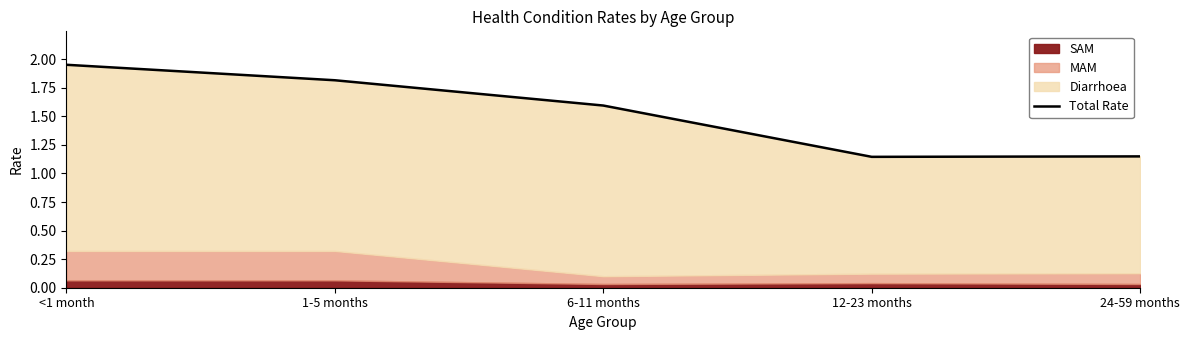

What is the maximum value shown in the chart?

2.0